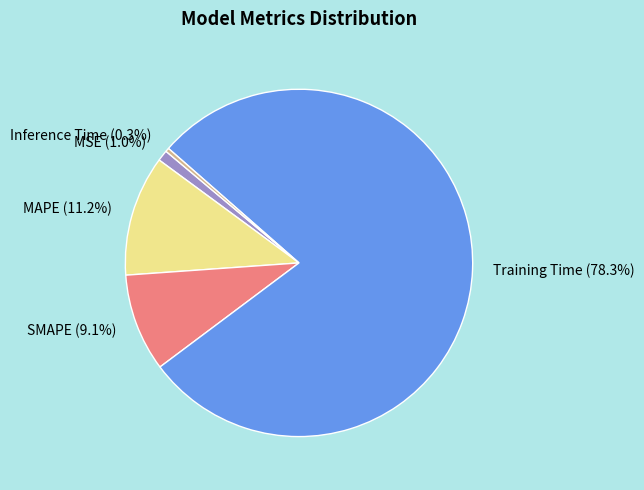

What is the smallest slice in the pie chart?

Inference Time